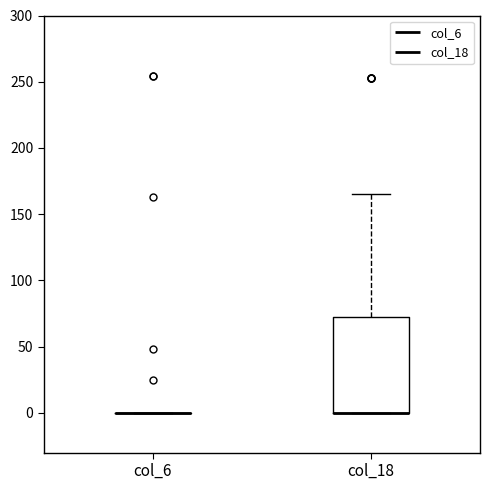

Reading left to right, transcribe this box plot: for each box, give where its median line is, the range the box spans, and where its two whiskers end, as read against the y-axis. The values are not printed on the chart, so give them approximately, as read against the axis.

col_6: box collapsed to a line at 0, whiskers 0 to 0
col_18: median 0 (drawn on the box's lower edge), box 0 to 70, whiskers 0 to 165